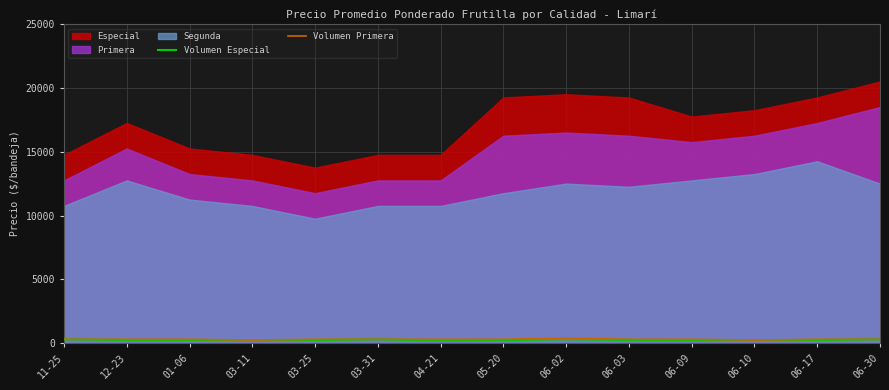

How many data points in Volumen Primera are above 300?

1